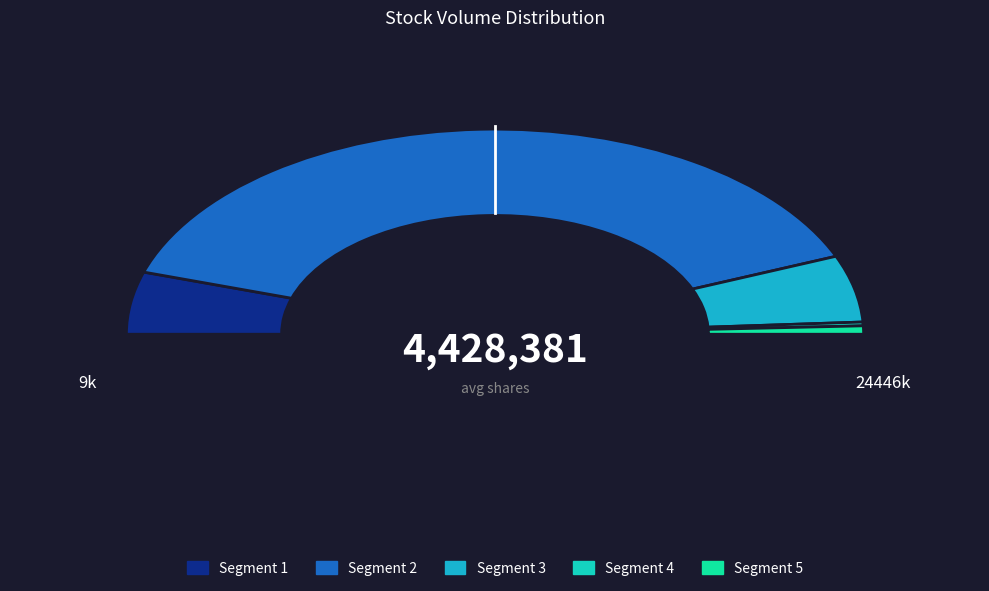

The 1605 slice represents 34% of the pie. True or false?

False